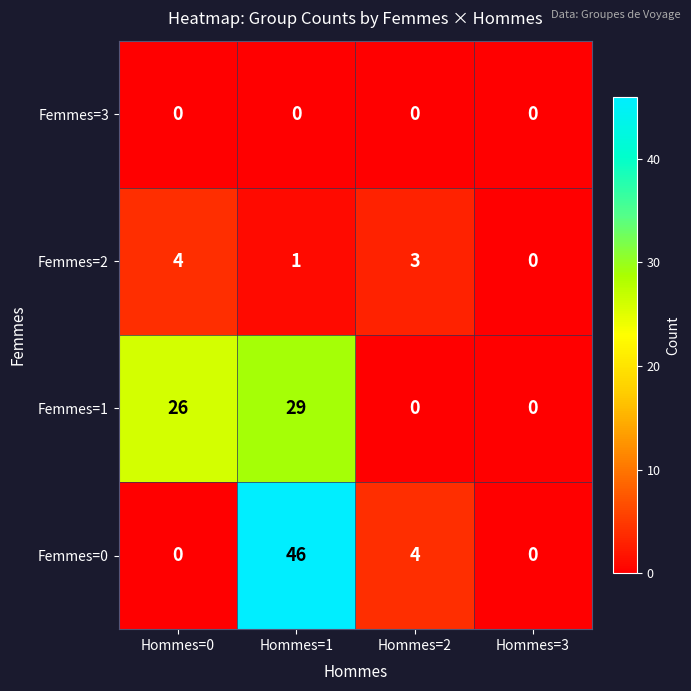

How many categories are shown in the chart?

4